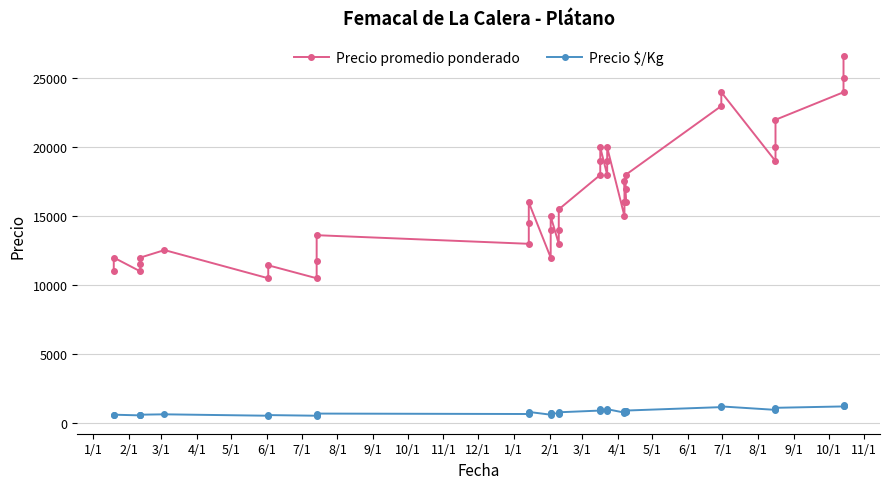

At how many categories does at least one series exceed 19370?

9